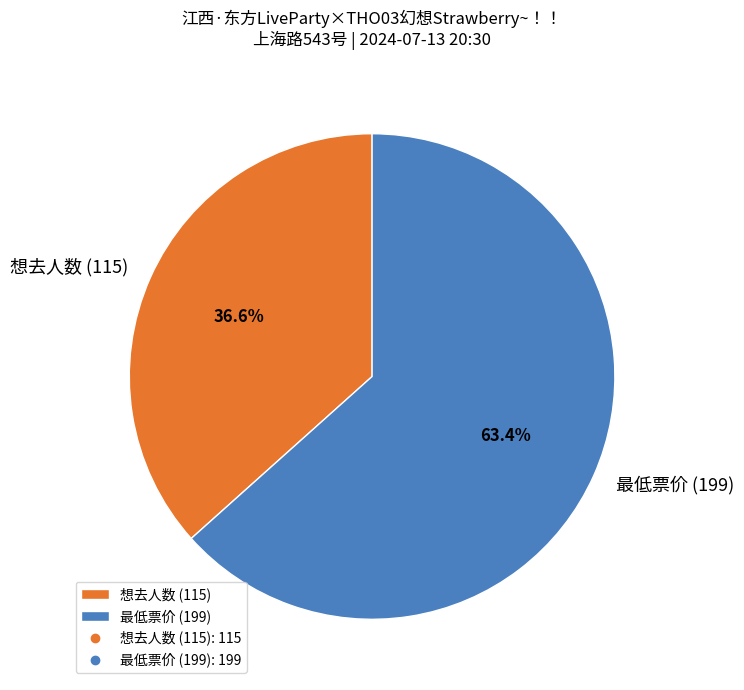

Which category has the biggest portion of the pie?

最低票价 (199)